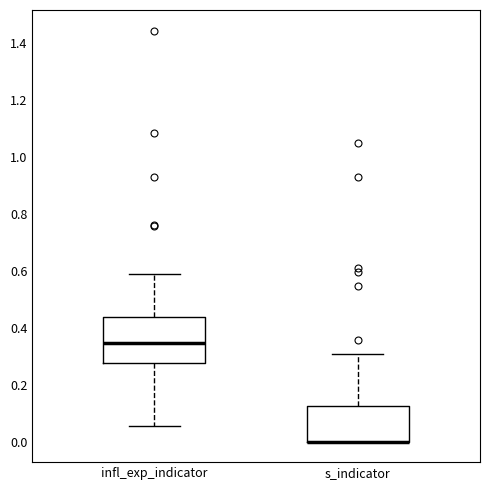

Where does the median line of the box for infl_exp_indicator sit on the y-axis? The values are not printed on the chart, so give them approximately, as read against the axis.

0.34